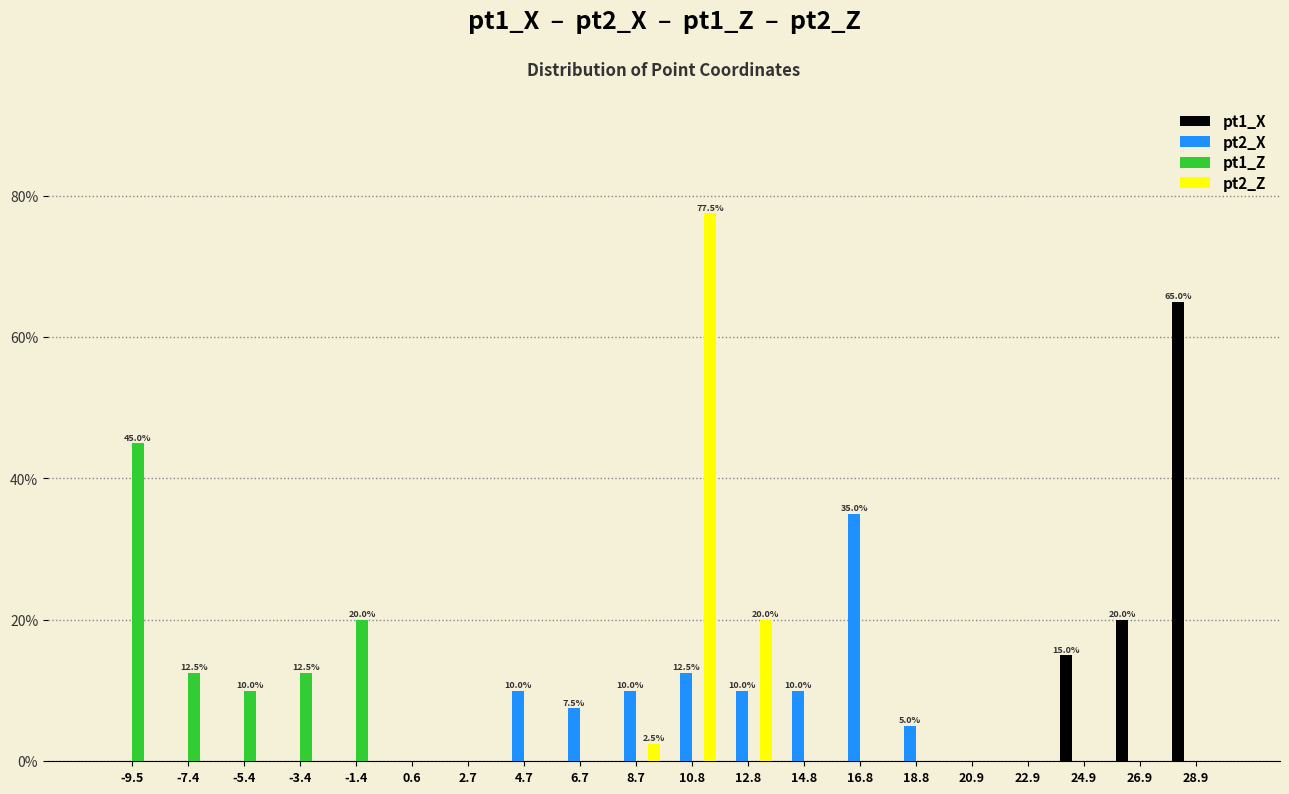

In the pt1_Z series, which range on the x-axis has the tallest bar?

-10.5 to -8.5